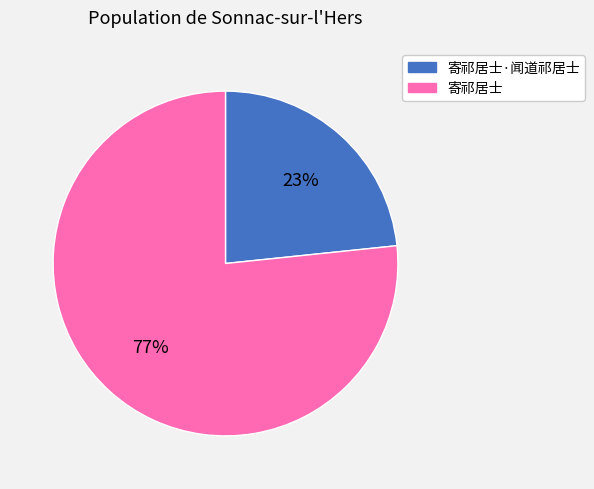

To the nearest percent, what percentage of the pie is 寄祁居士?

77%